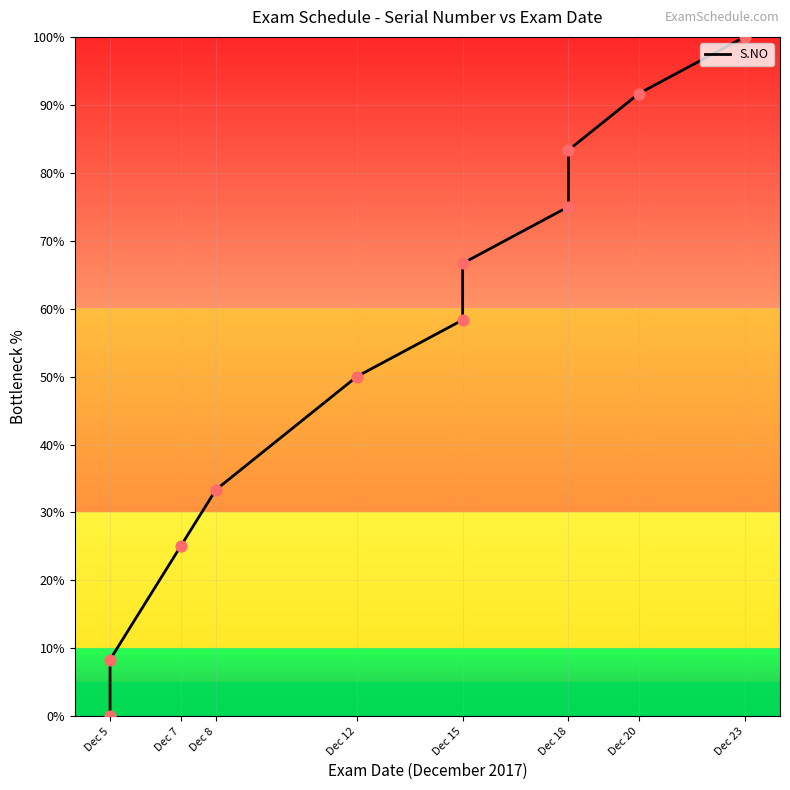

Approximately how many times larger is the value at Dec 23 compared to Dec 20?

1.1